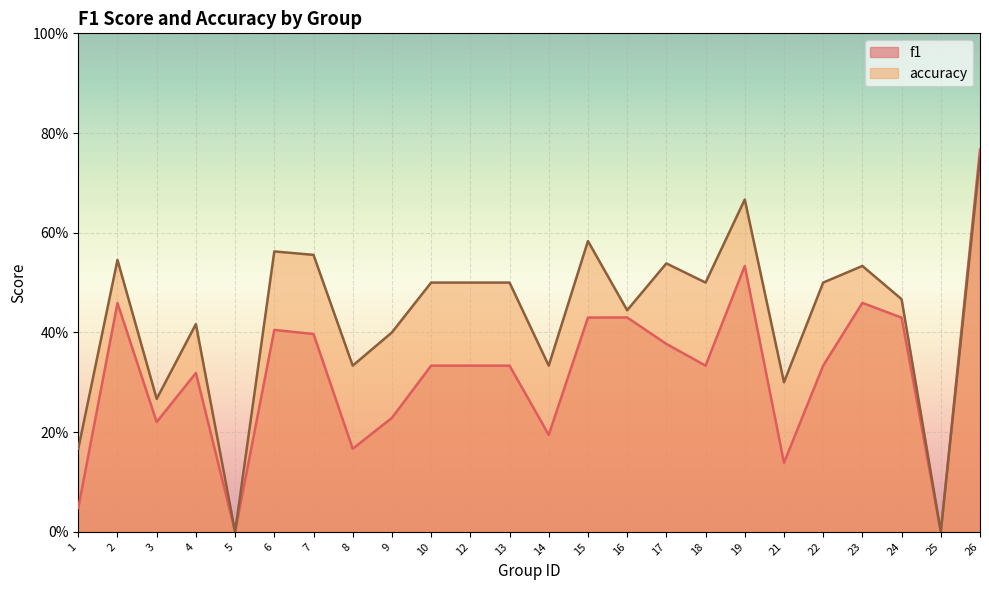

Is it true that accuracy equals 0.8 at 26?

True